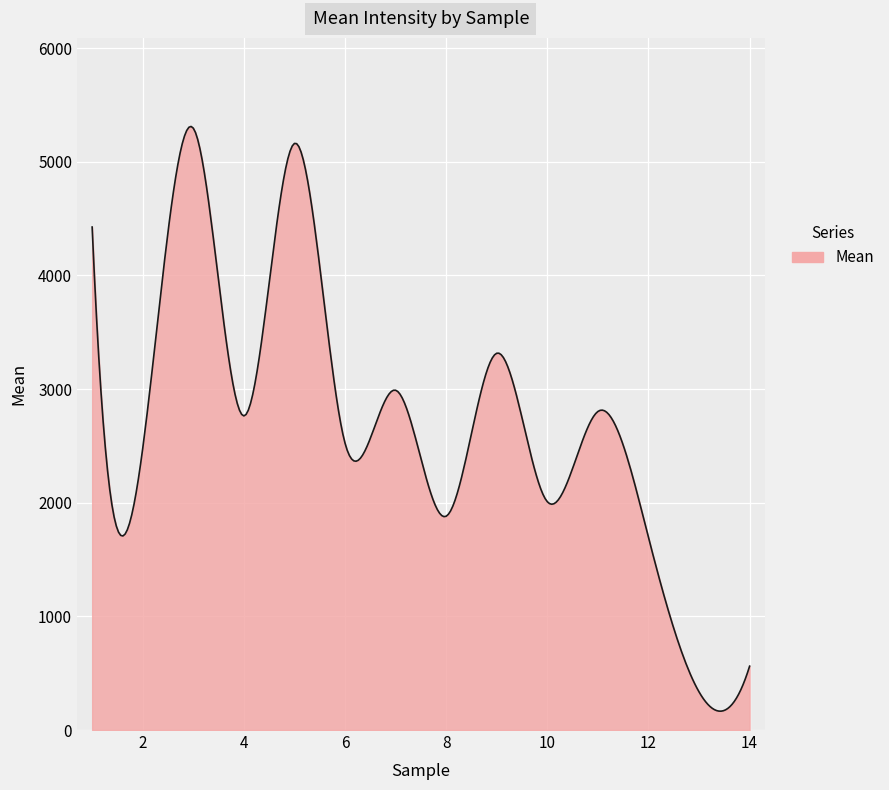

What is the smallest value displayed?

166.0